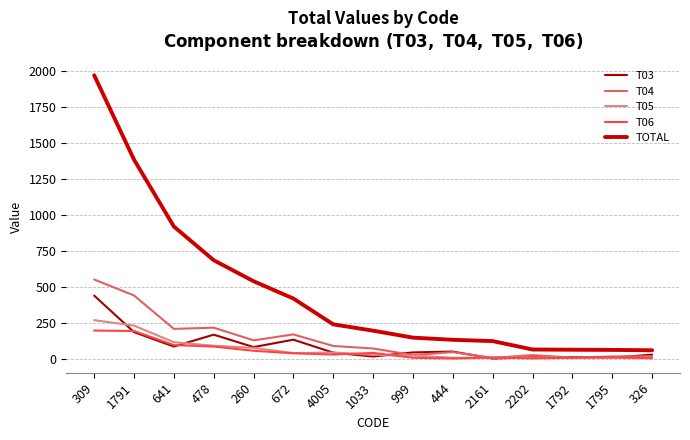

What is the total value across all series at 999?

254.6